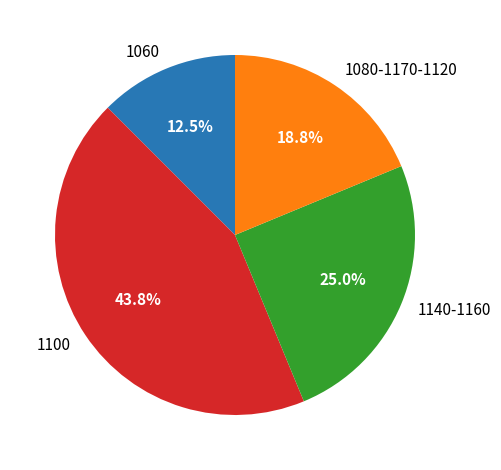

Rank the categories by value from lowest to highest.

1060, 1080-1170-1120, 1140-1160, 1100